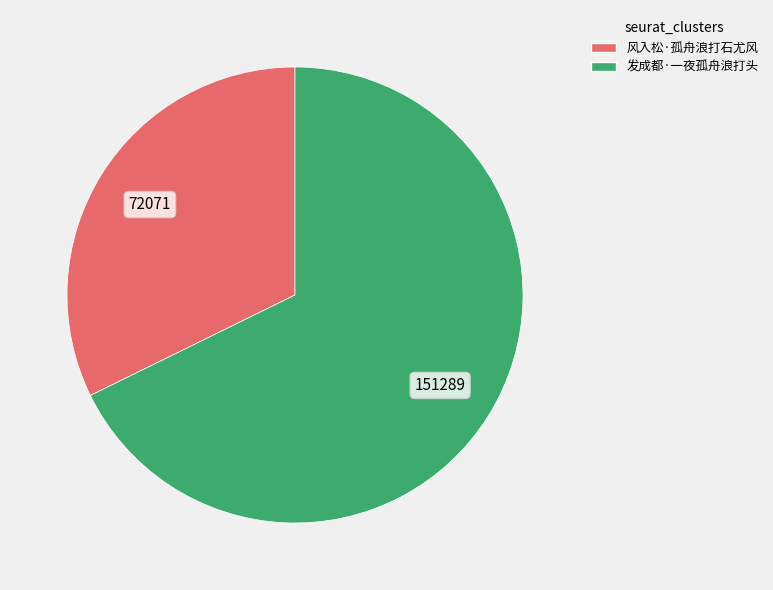

Is there any slice that represents more than half of the pie?

Yes